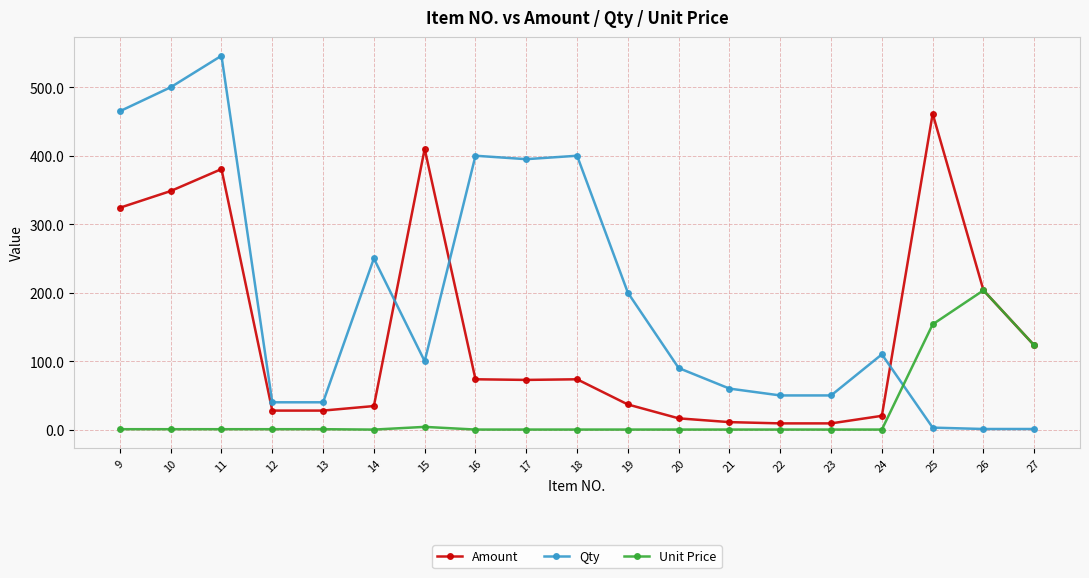

How many lines are shown in the chart?

3